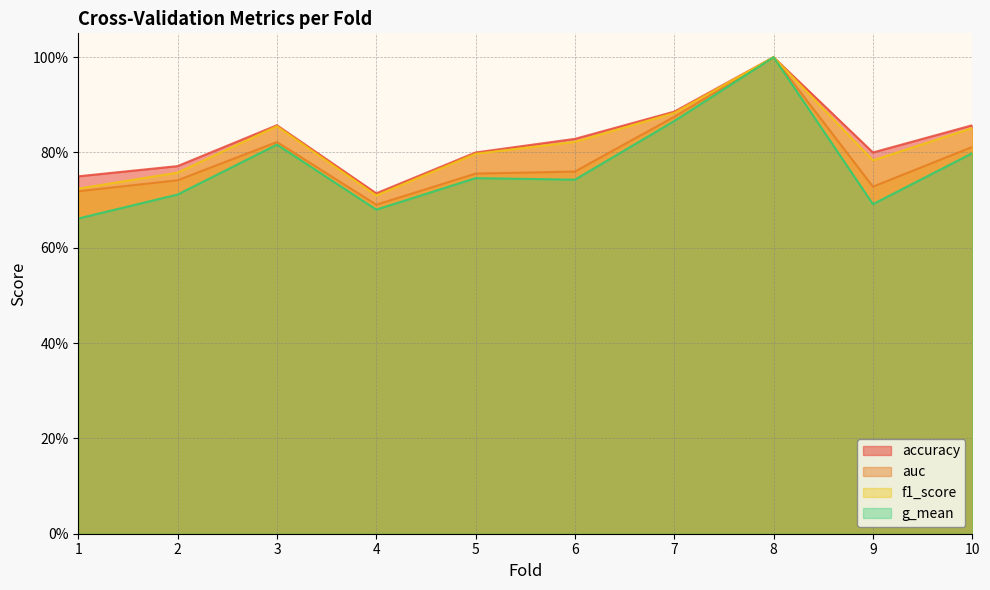

What are all the series names shown in the legend?

accuracy, auc, f1_score, g_mean